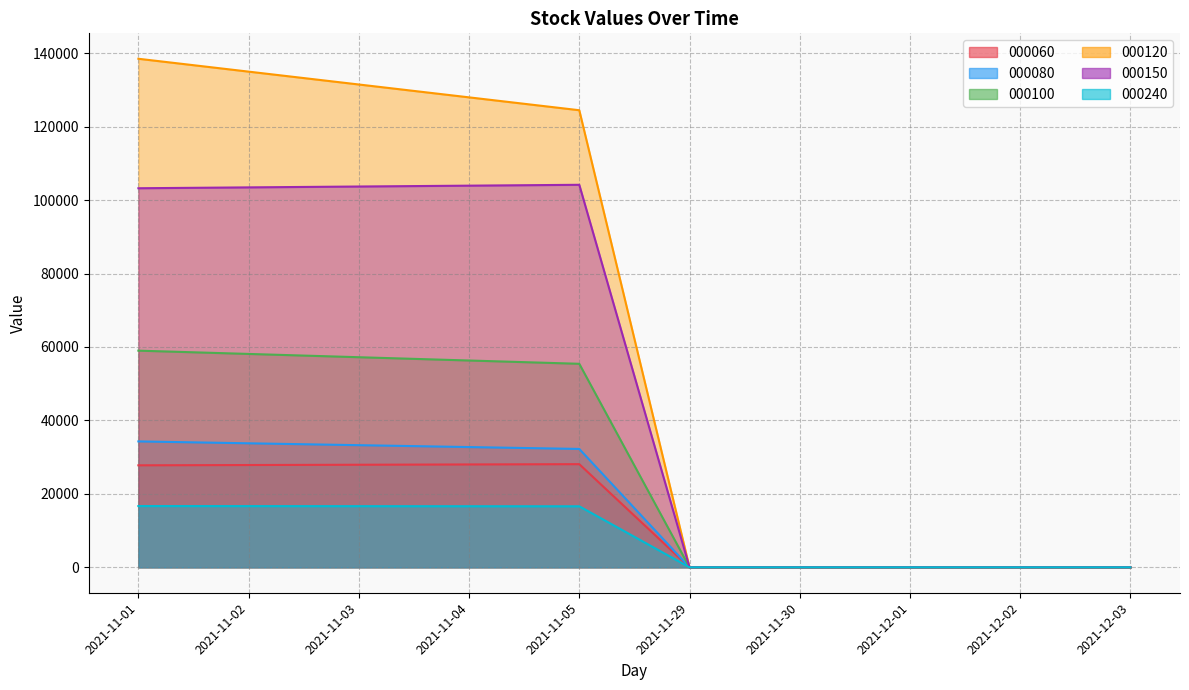

What is the approximate value of 000060 at 2021-11-01?

27778.3